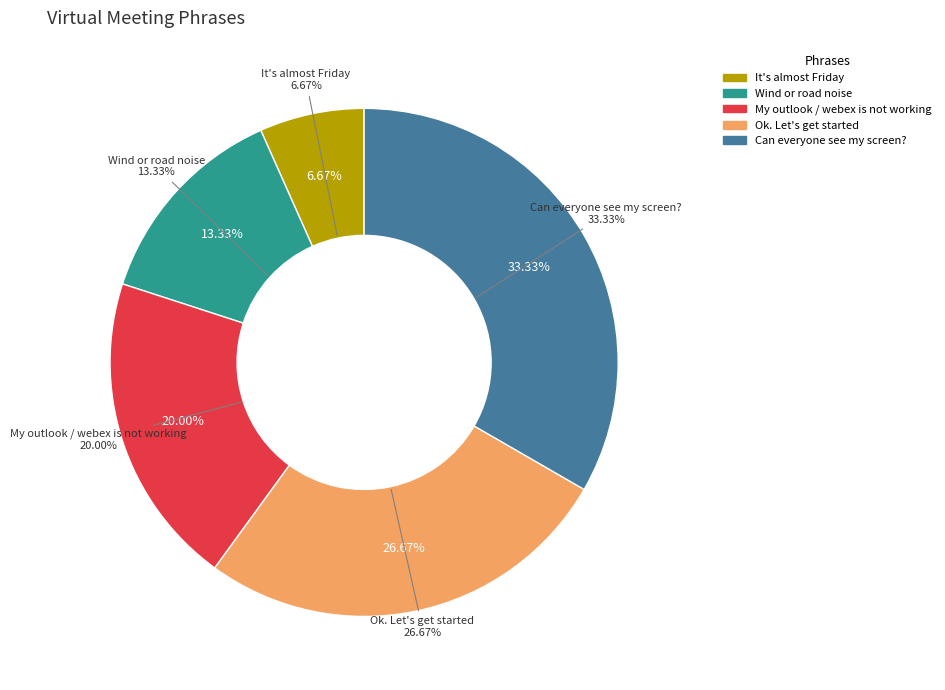

Is Ok. Let's get started the majority of the pie?

No